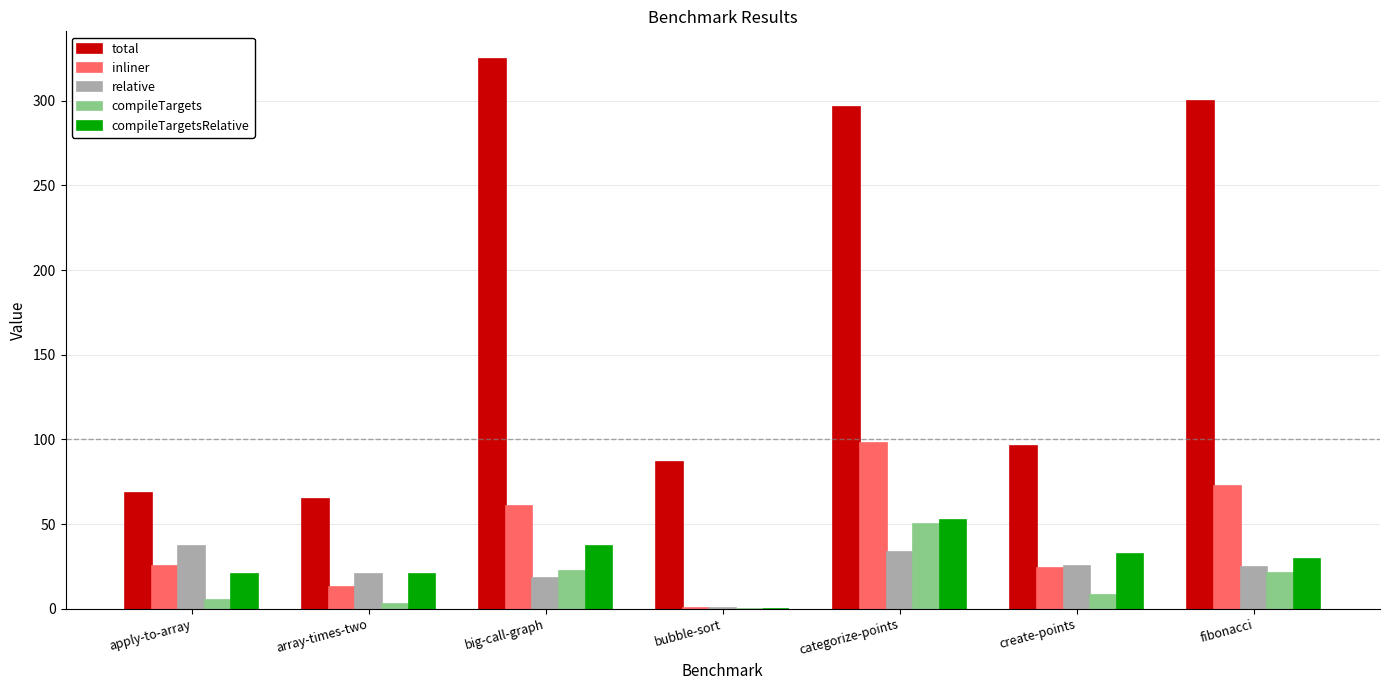

Which series has the largest total across all categories?

total